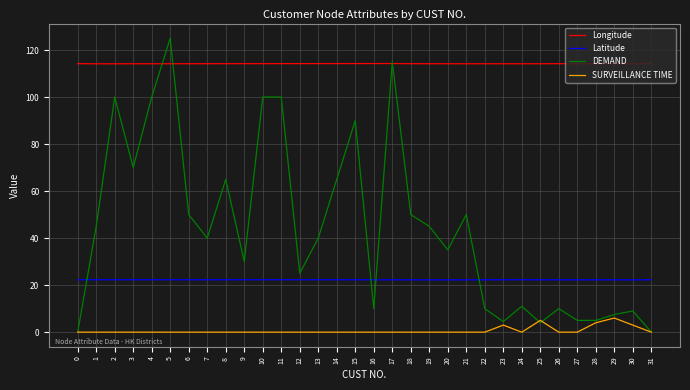

Is the value of Longitude at 21 greater than the value of DEMAND at 20?

Yes